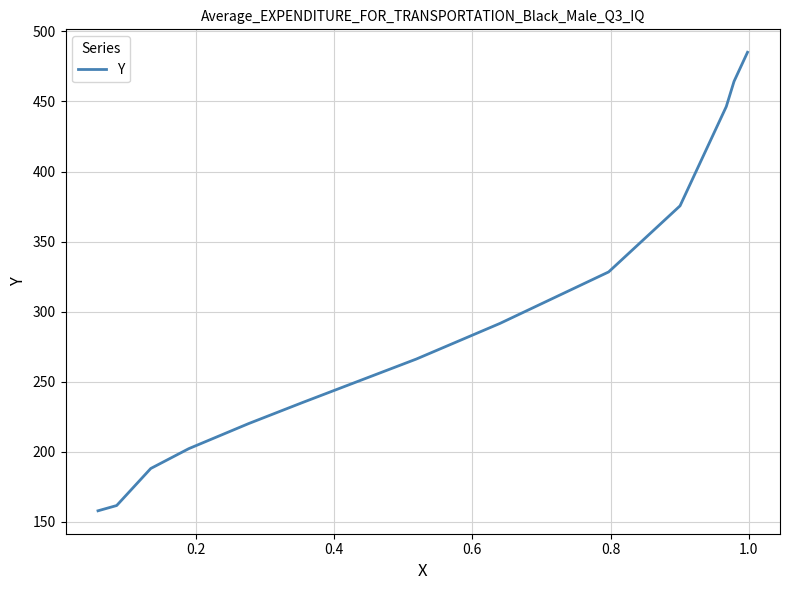

What is the maximum value shown in the chart?

485.1